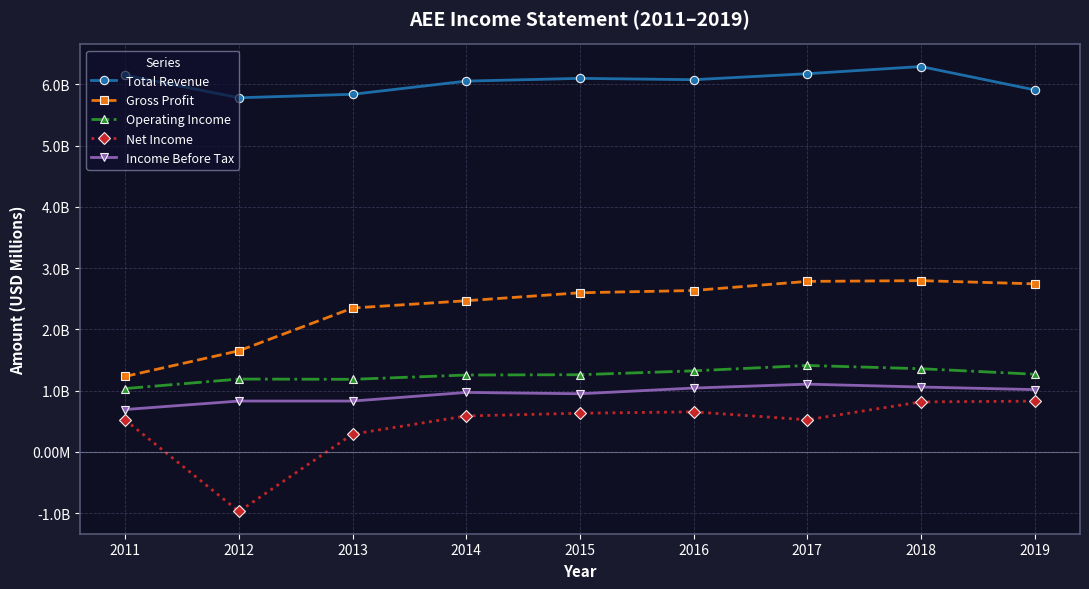

True or false: Operating Income and Gross Profit intersect in this chart.

False